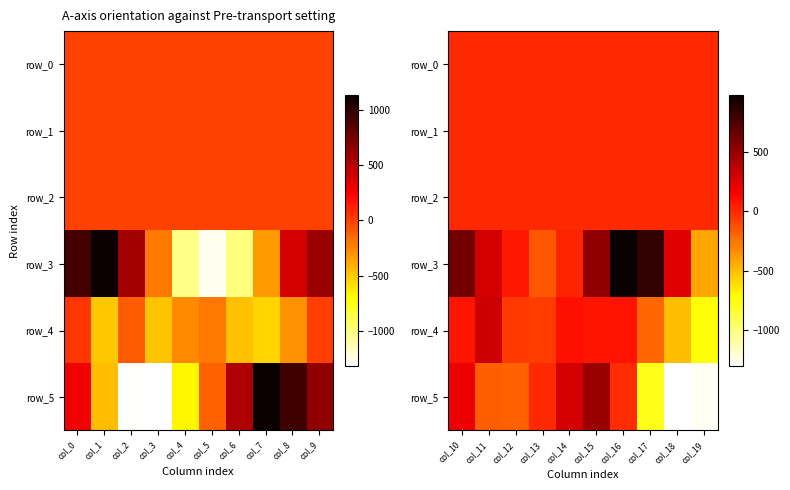

Which has a higher value, col_3 or col_2?

col_2